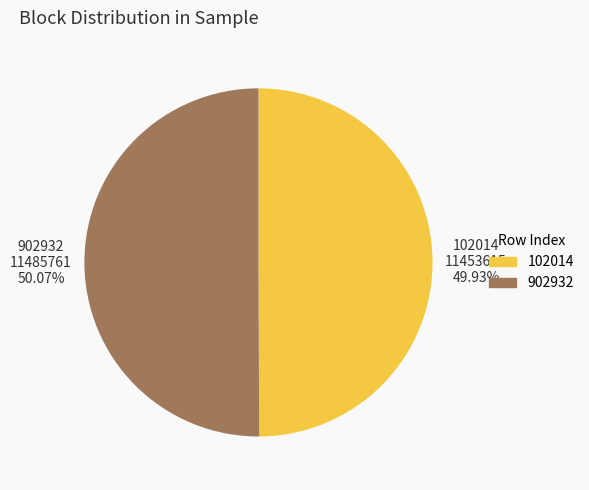

Count the number of slices in the pie.

2